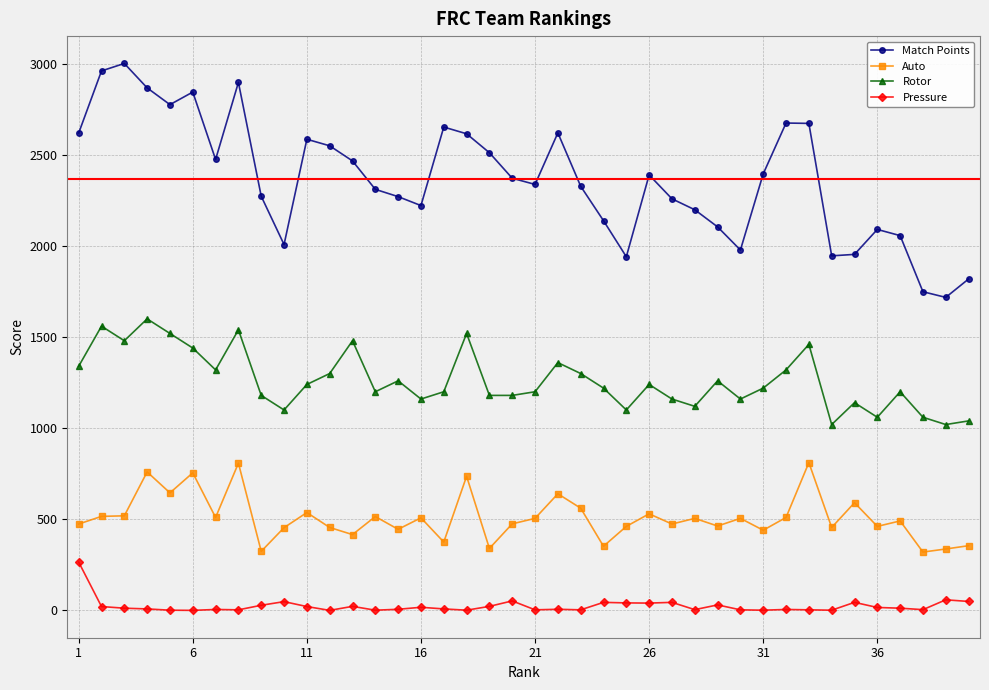

What is the difference between the second highest and minimum values in the Match Points series?

1243